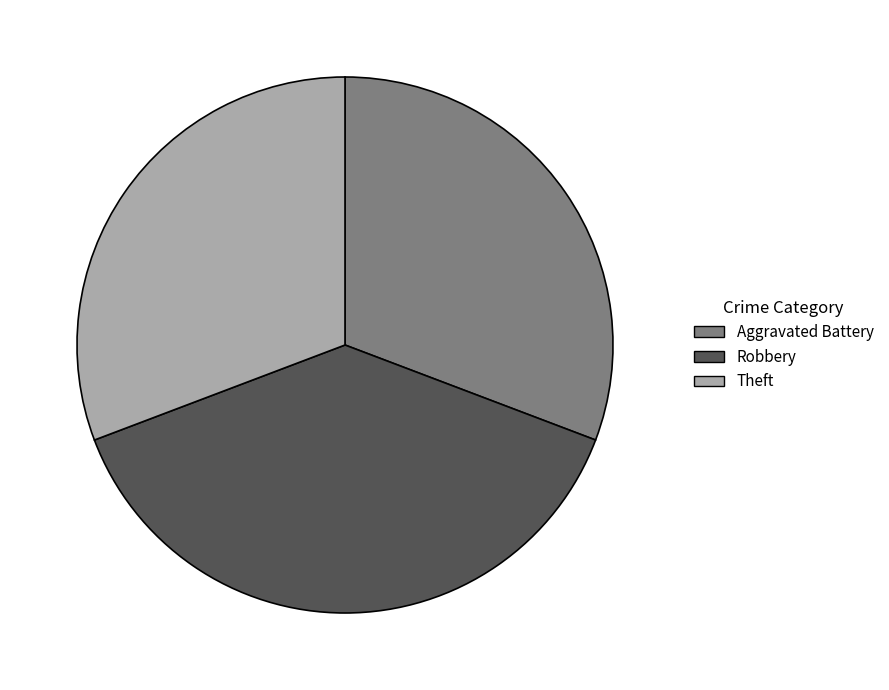

What is the largest slice in the pie chart?

Robbery